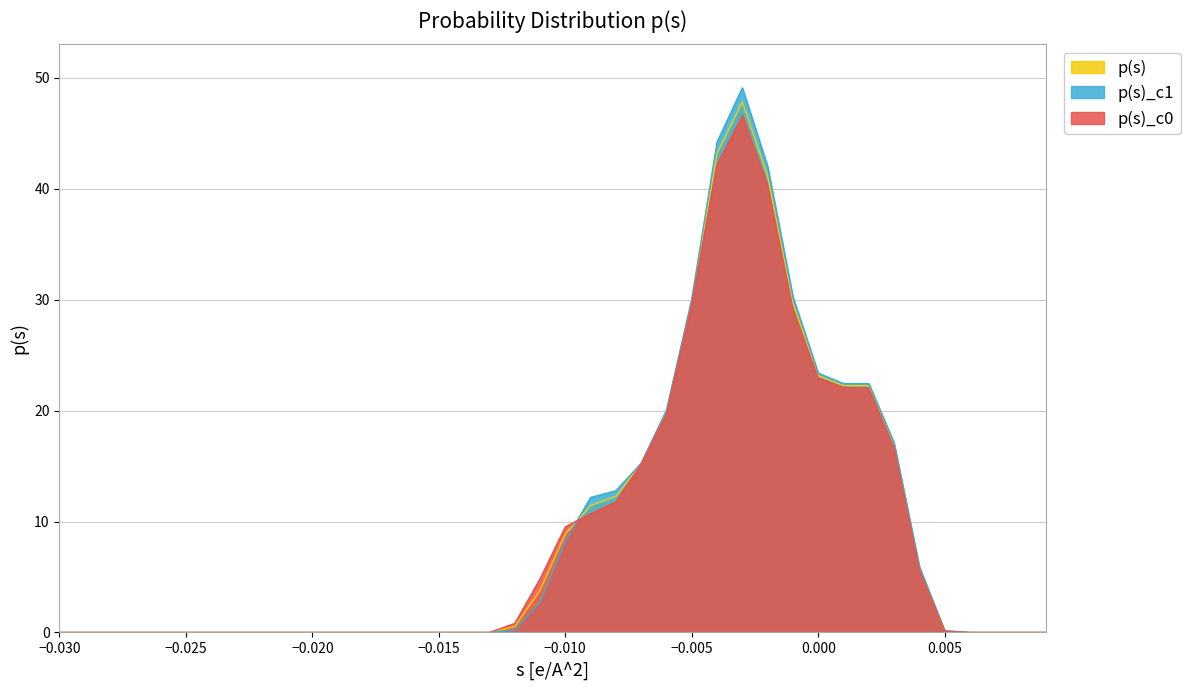

What is the greatest value displayed?

49.1